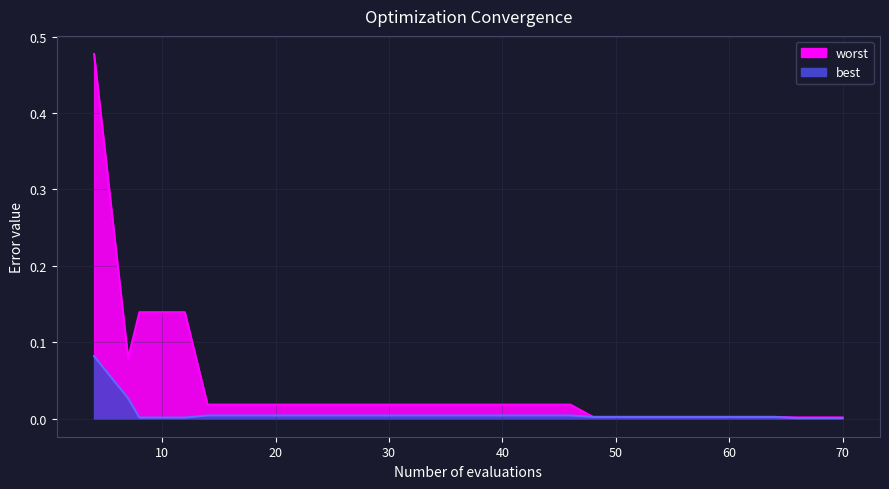

Does the chart have visible grid lines?

Yes